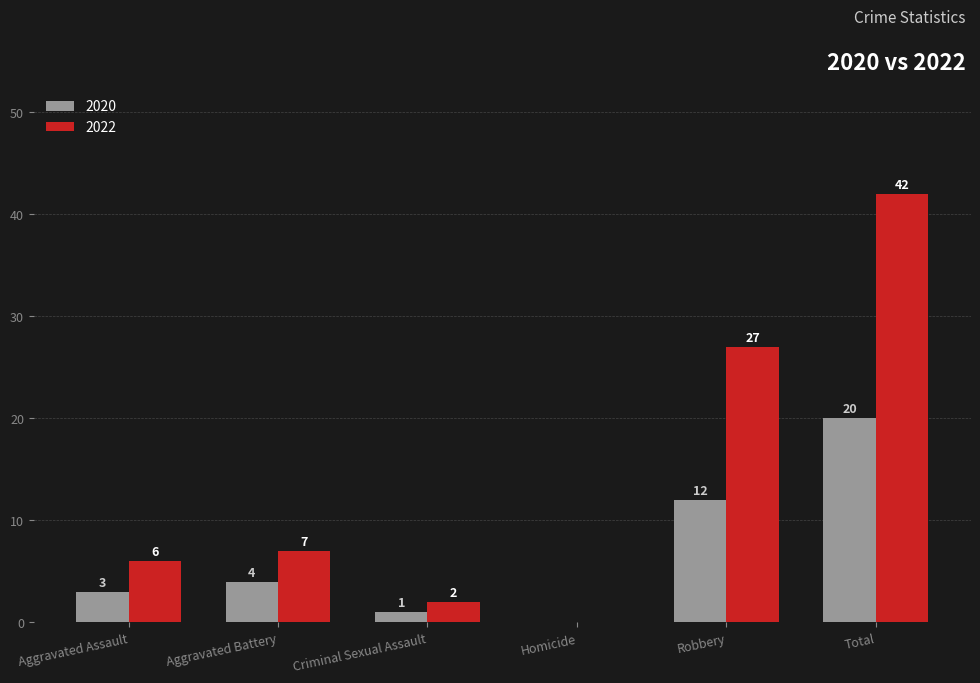

Reading right to left, transcribe all the data shown in this chart.

2020: 20	12	0	1	4	3
2022: 42	27	0	2	7	6